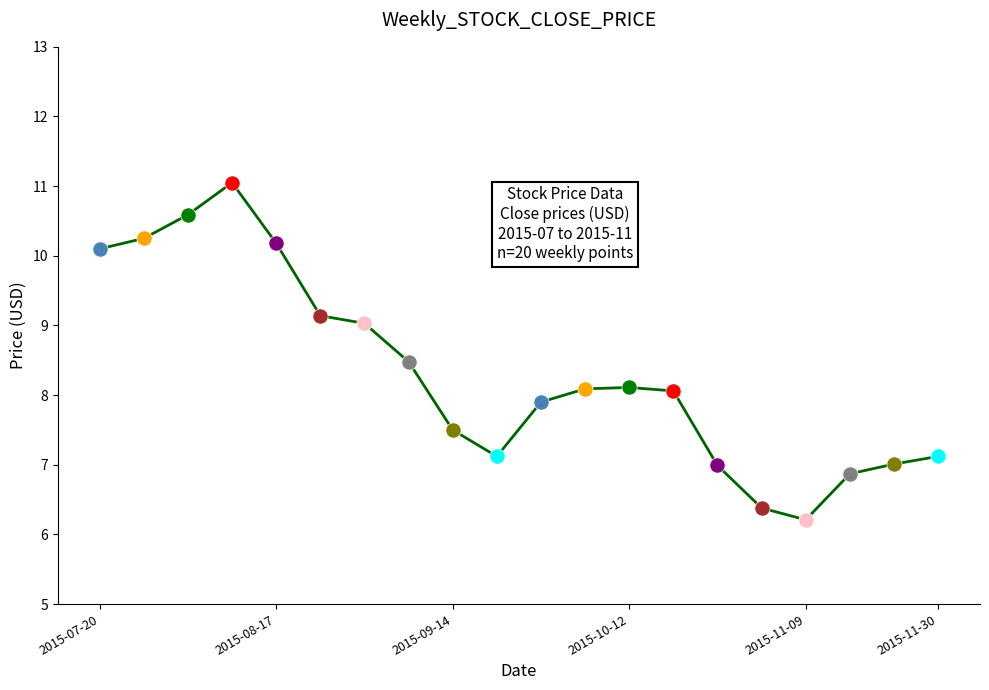

What is the greatest value displayed?

11.1